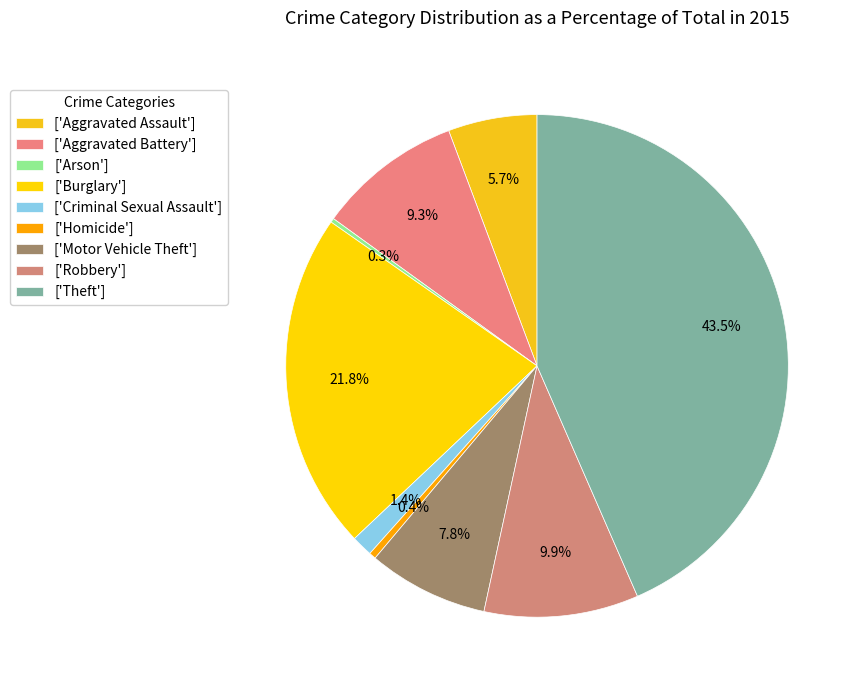

Does any single category account for the majority?

No